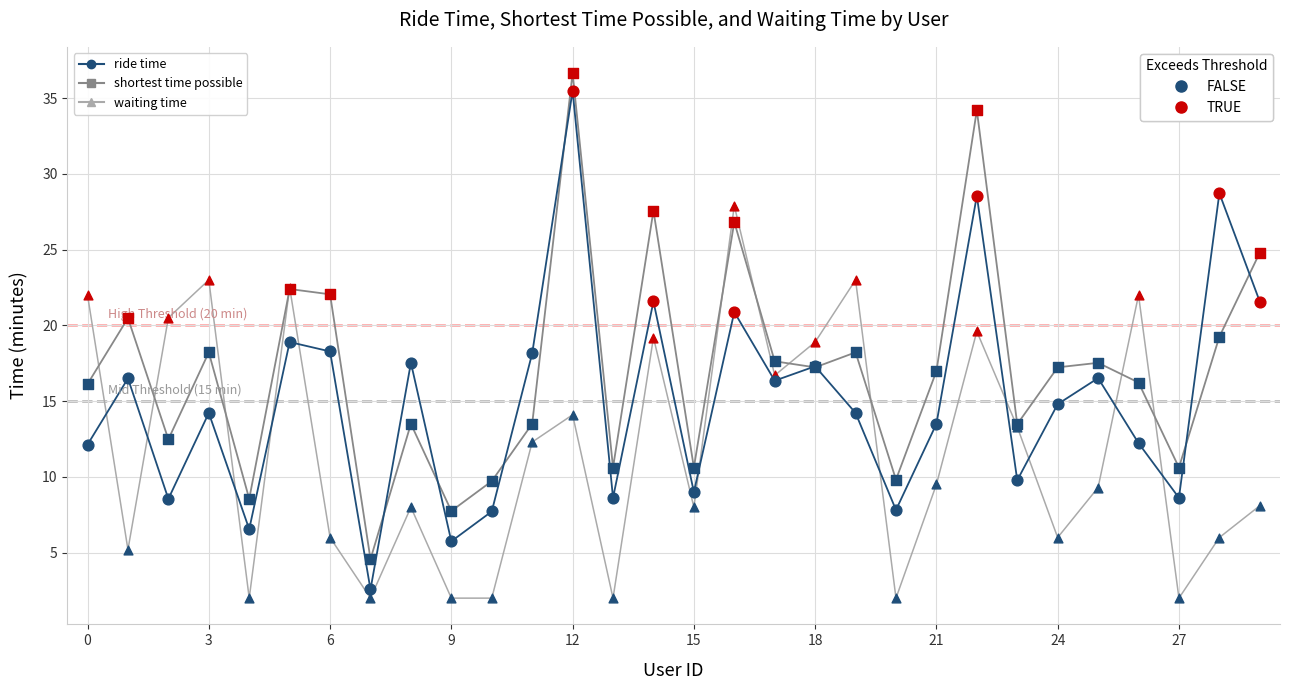

At how many categories does at least one series exceed 26?

5